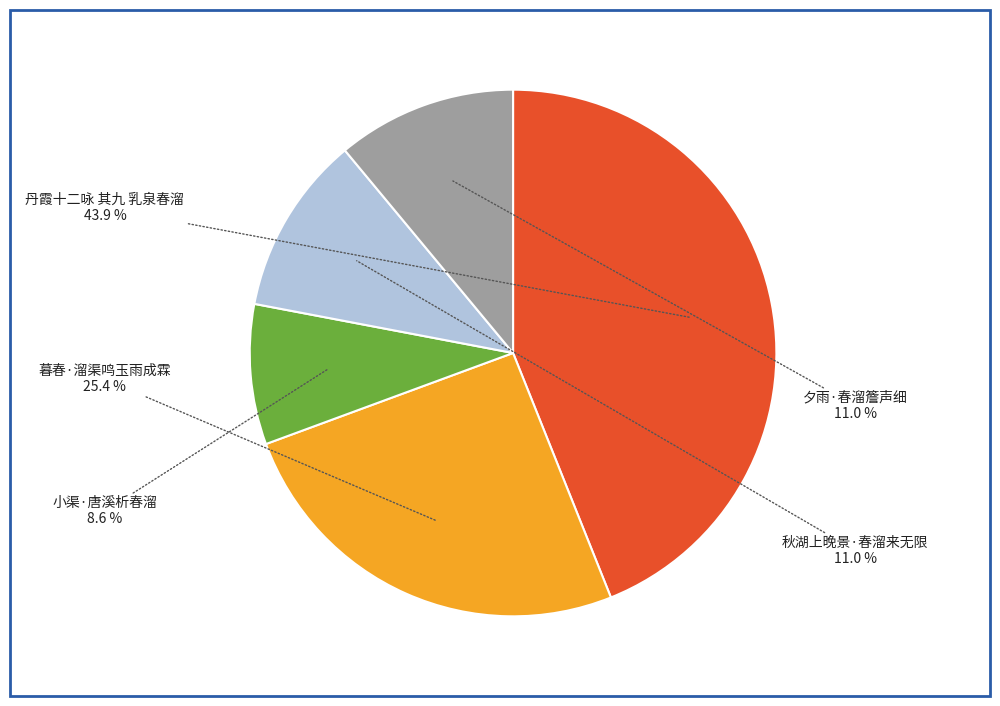

Which has a higher value, 丹霞十二咏 其九 乳泉春溜 or 夕雨·春溜簷声细?

丹霞十二咏 其九 乳泉春溜